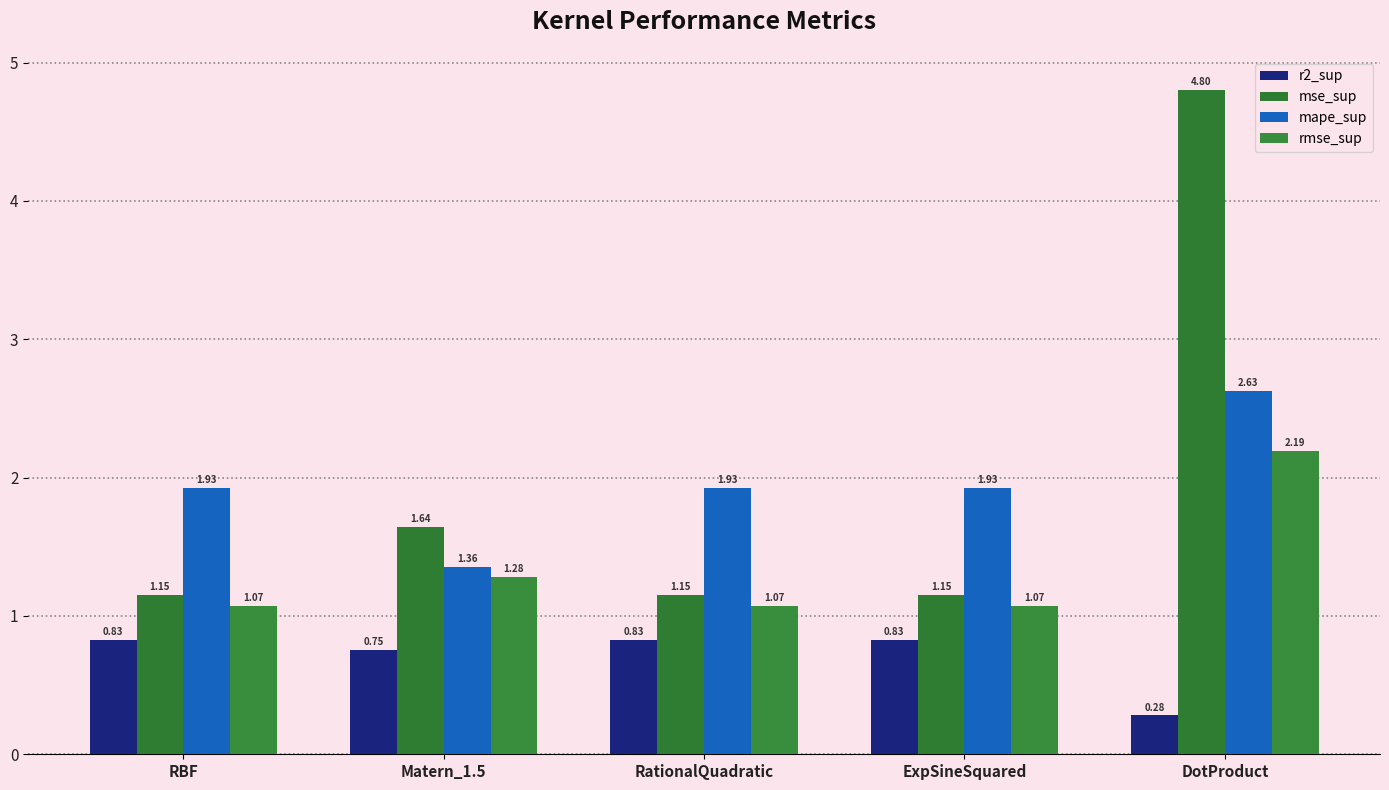

Reading left to right, list all the values displayed in this chart.

r2_sup: RBF=0.8	Matern_1.5=0.8	RationalQuadratic=0.8	ExpSineSquared=0.8	DotProduct=0.3
mse_sup: RBF=1.2	Matern_1.5=1.6	RationalQuadratic=1.2	ExpSineSquared=1.2	DotProduct=4.8
mape_sup: RBF=1.9	Matern_1.5=1.4	RationalQuadratic=1.9	ExpSineSquared=1.9	DotProduct=2.6
rmse_sup: RBF=1.1	Matern_1.5=1.3	RationalQuadratic=1.1	ExpSineSquared=1.1	DotProduct=2.2